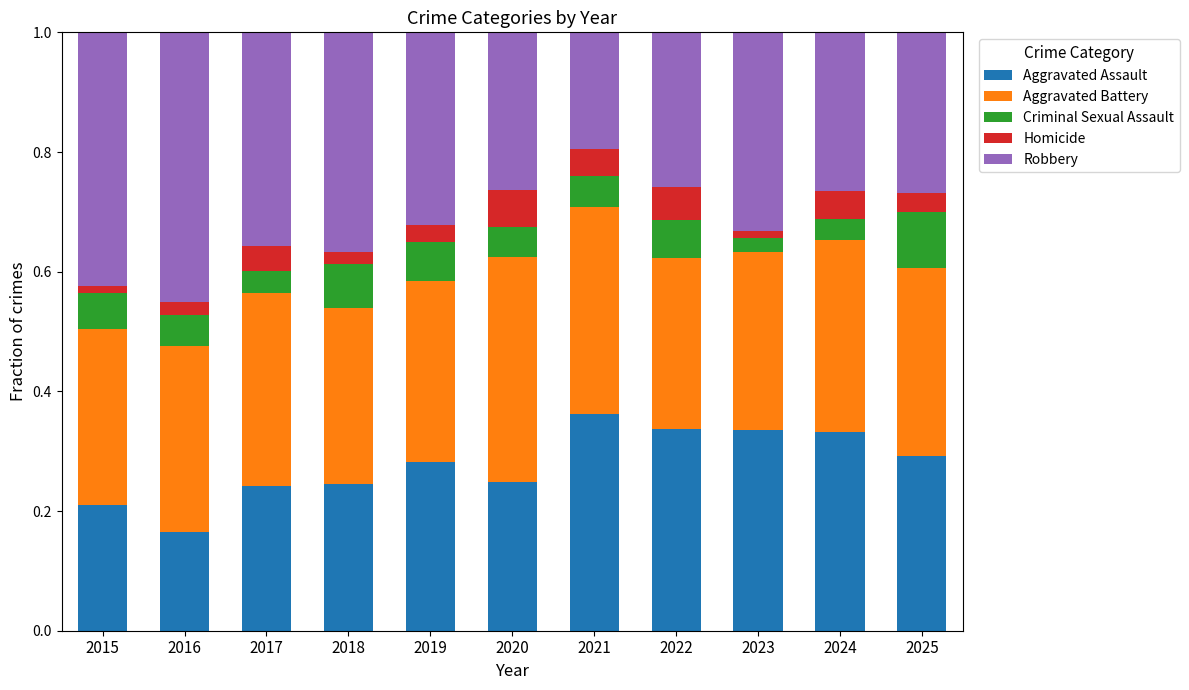

What is the total value across all series at 2024?

1.0